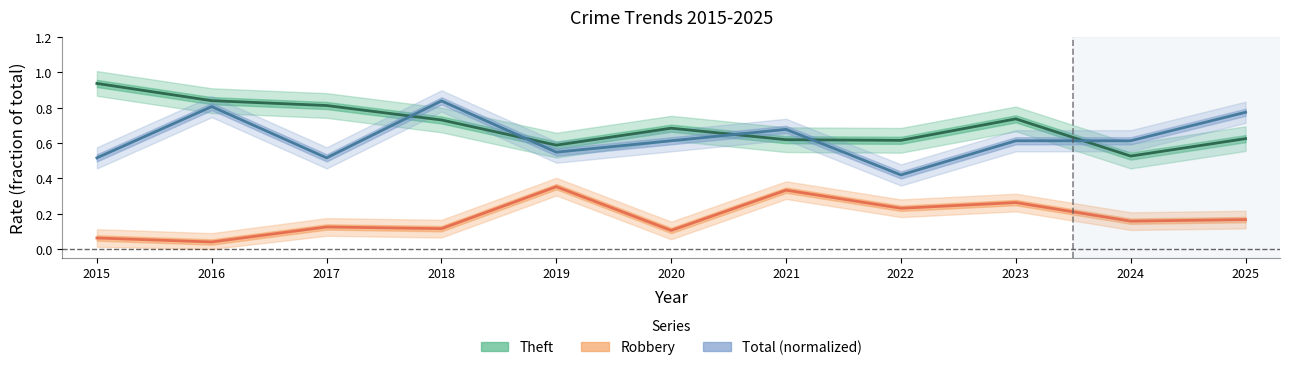

True or false: Theft and Robbery intersect in this chart.

False